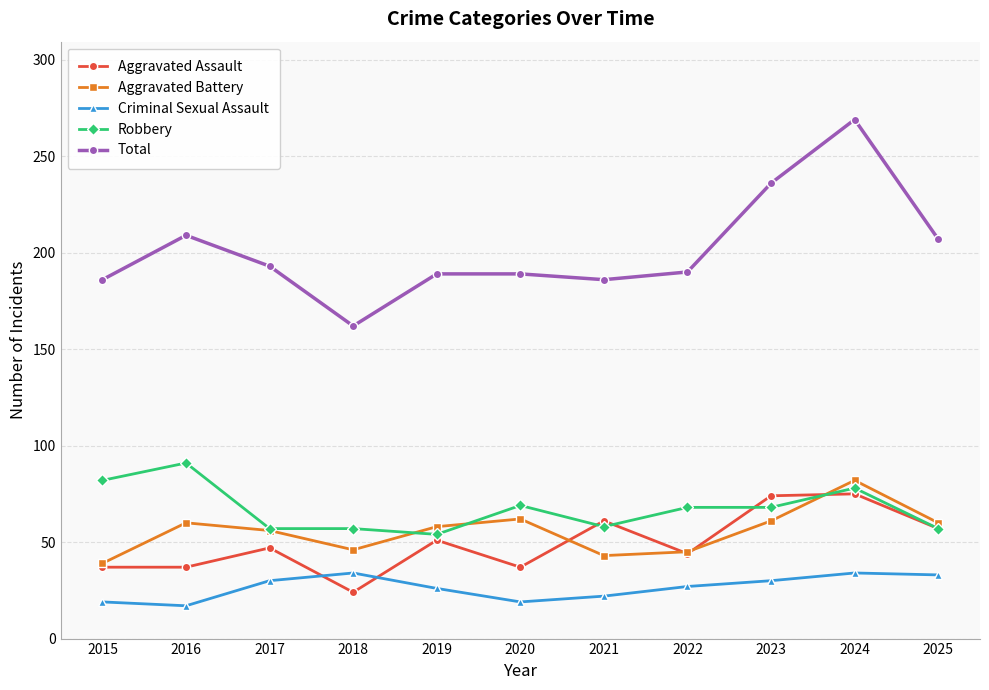

List the series in order of their peak value, highest first.

Total, Robbery, Aggravated Battery, Aggravated Assault, Criminal Sexual Assault